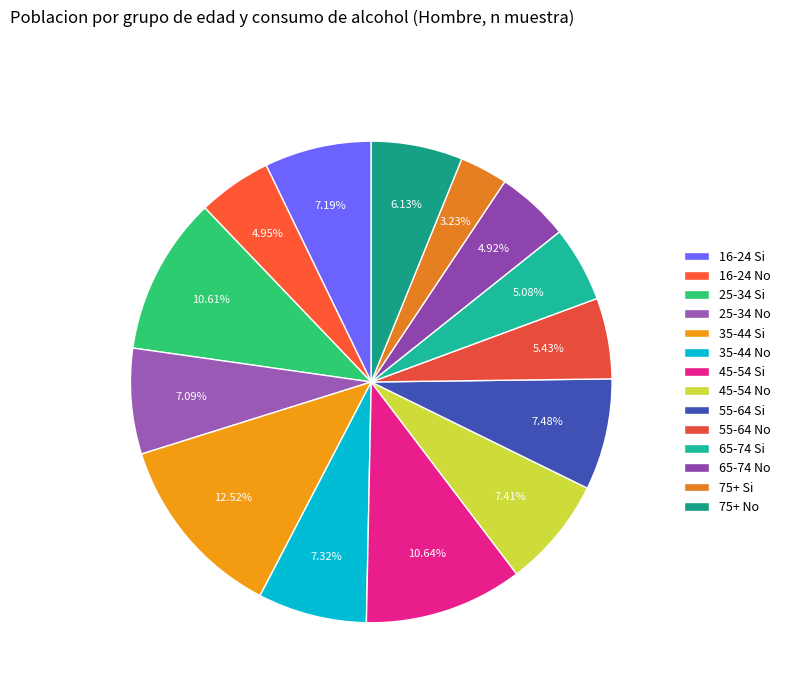

To the nearest percent, what is the difference between the largest and smallest slice percentages?

9%